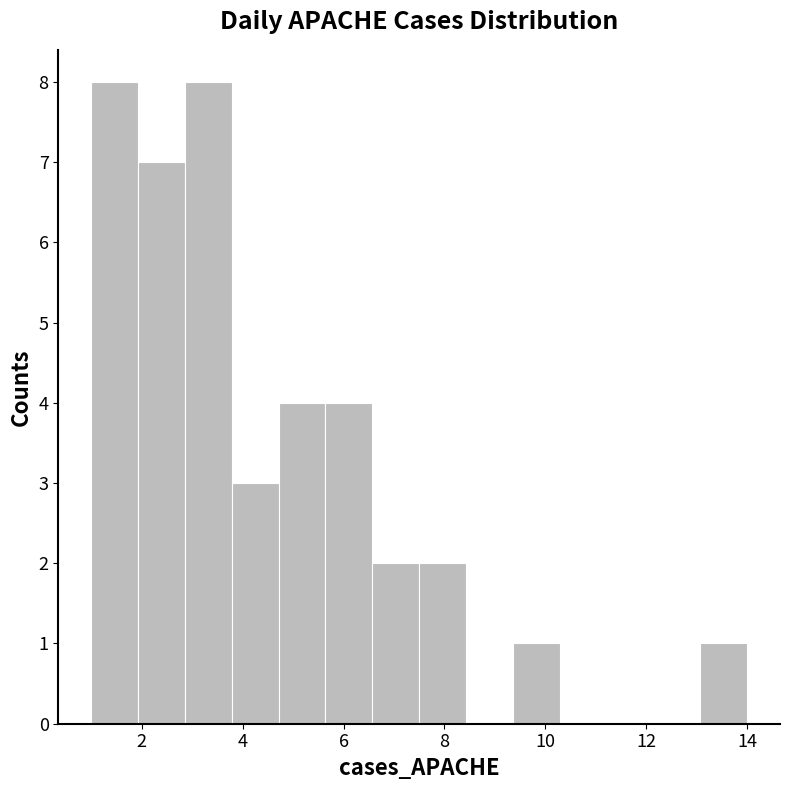

Reading left to right, transcribe this chart: for each bar, give the range it covers on the x-axis and its height. Neither the bar edges nor the heights are printed on the chart, so give them approximately, as read against the axes.

1.0 to 2.0: 8
2.0 to 2.8: 7
2.8 to 3.8: 8
3.8 to 4.8: 3
4.8 to 5.6: 4
5.6 to 6.6: 4
6.6 to 7.6: 2
7.6 to 8.4: 2
8.4 to 9.4: 0
9.4 to 10.2: 1
10.2 to 11.2: 0
11.2 to 12.2: 0
12.2 to 13.0: 0
13.0 to 14.0: 1